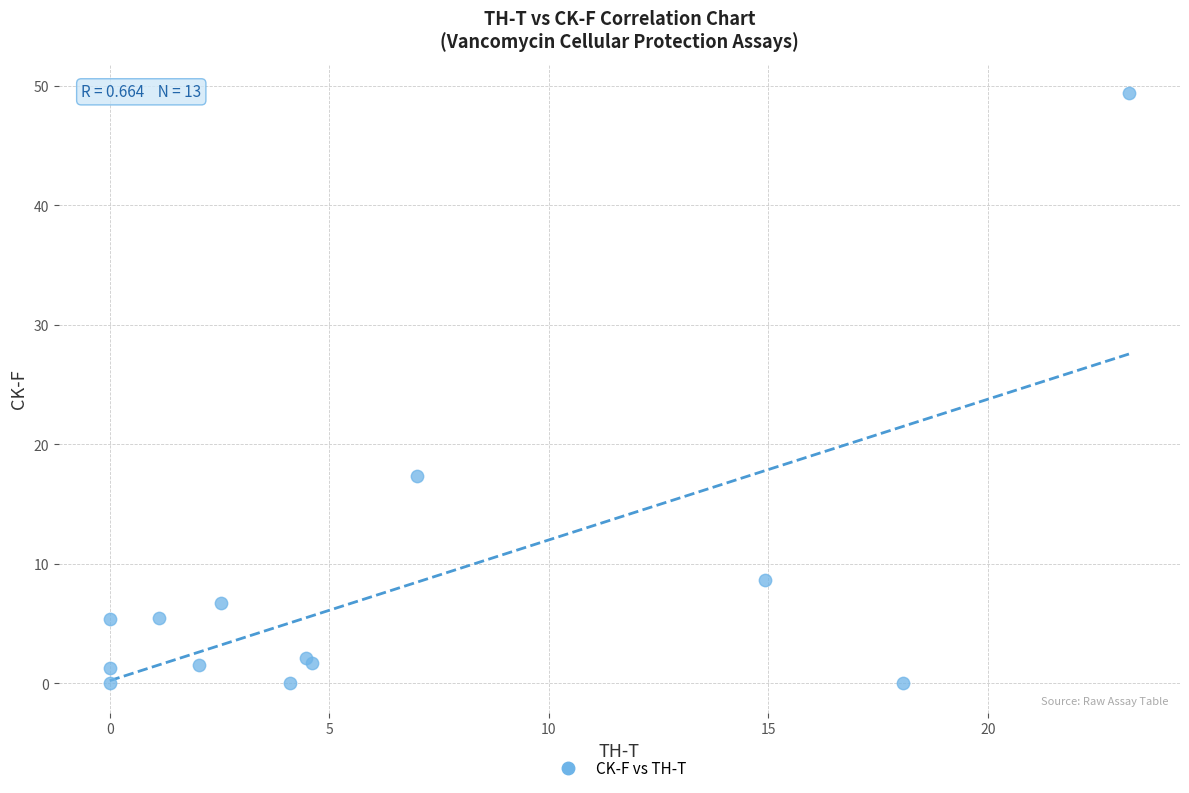

What Y value in the scatter plot is closest to 24?

17.4